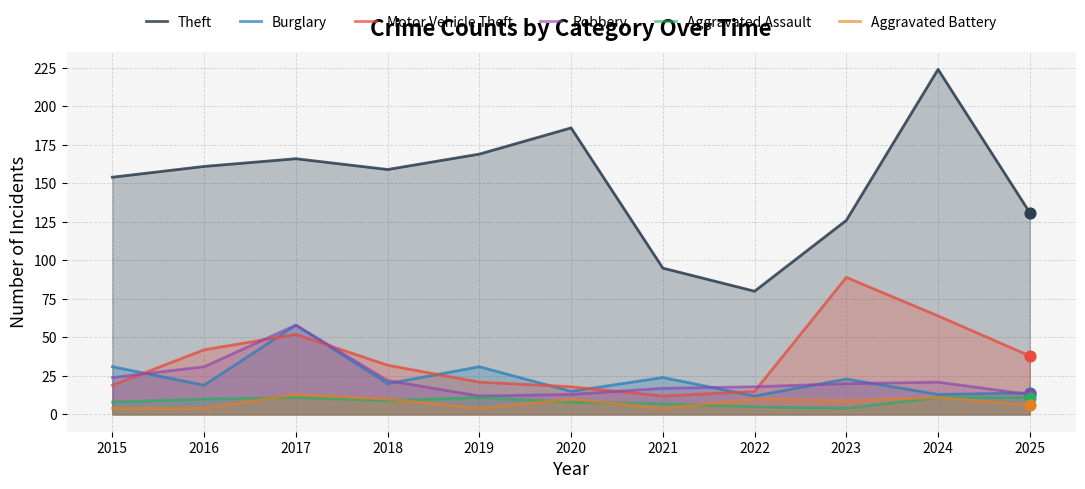

At which category is the sum across all series the highest?

2017